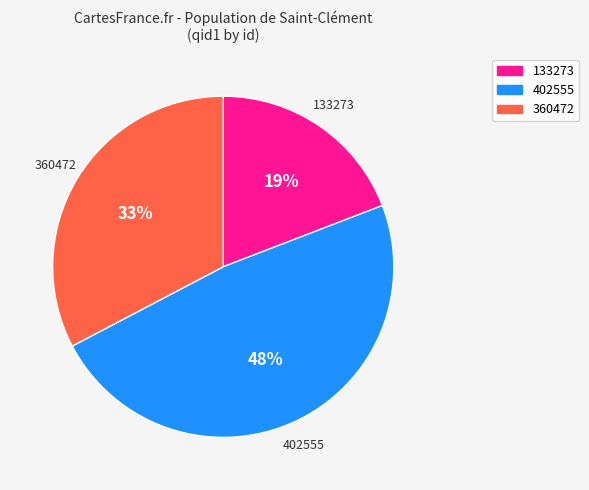

The 133273 slice represents 29% of the pie. True or false?

False